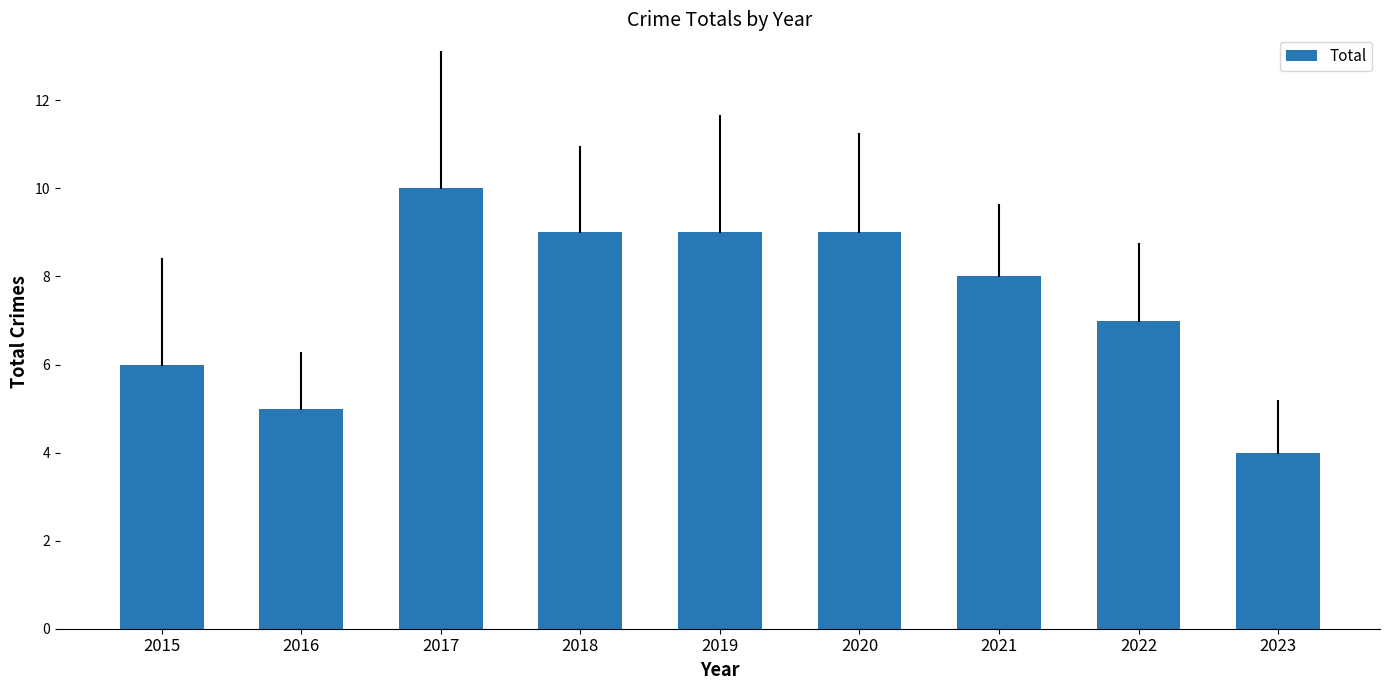

Does the chart contain stacked bars?

No